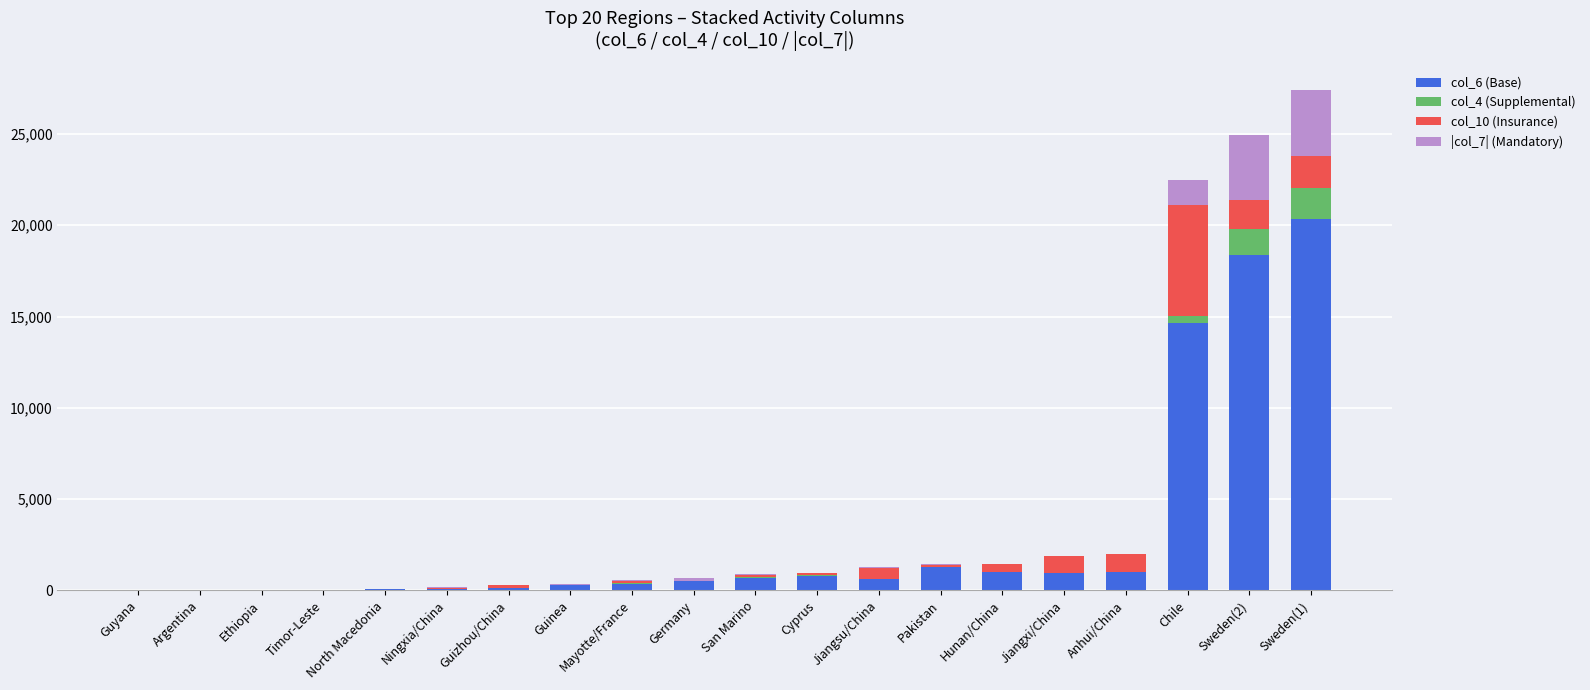

What is the sum of the col_6 (Base) values at Hunan/China and Guizhou/China?

1166